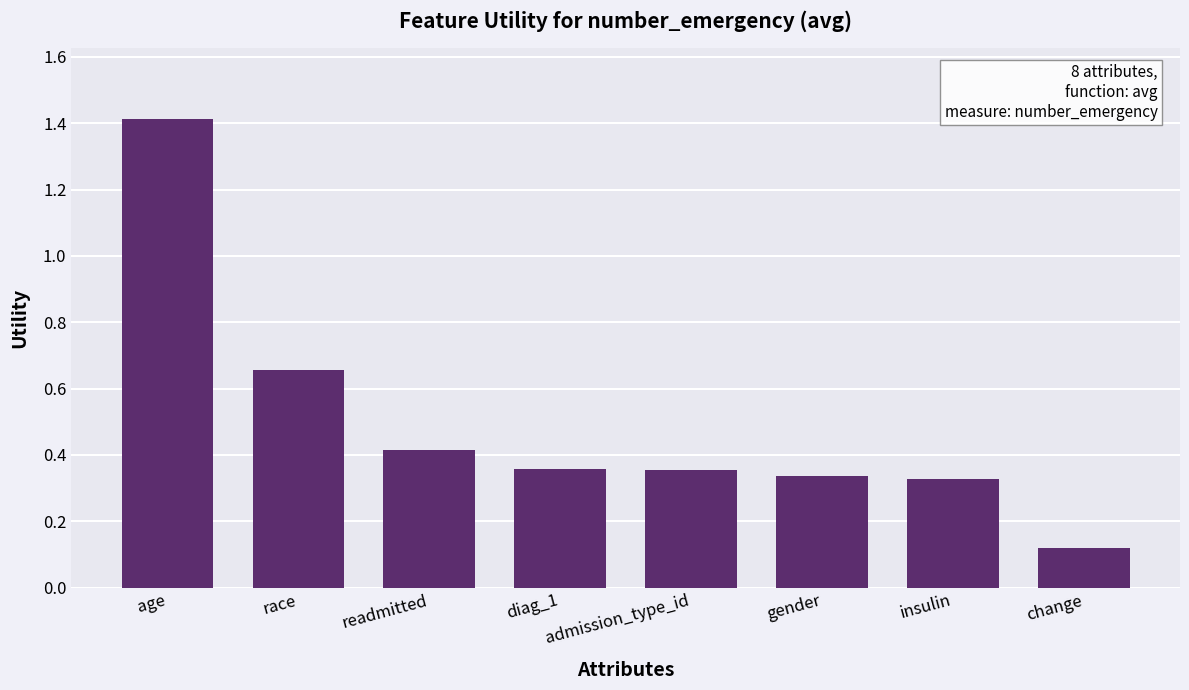

What is the change in value from race to gender?

-0.3